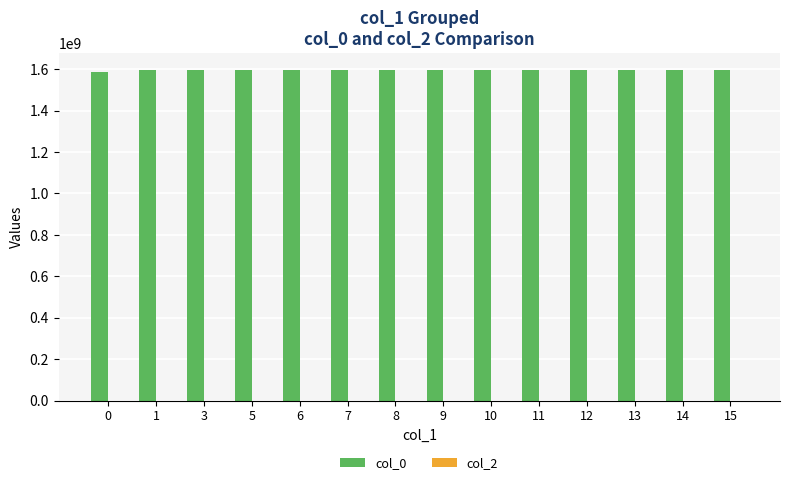

What is the ratio of the value at 15 to the value at 9?

1.0